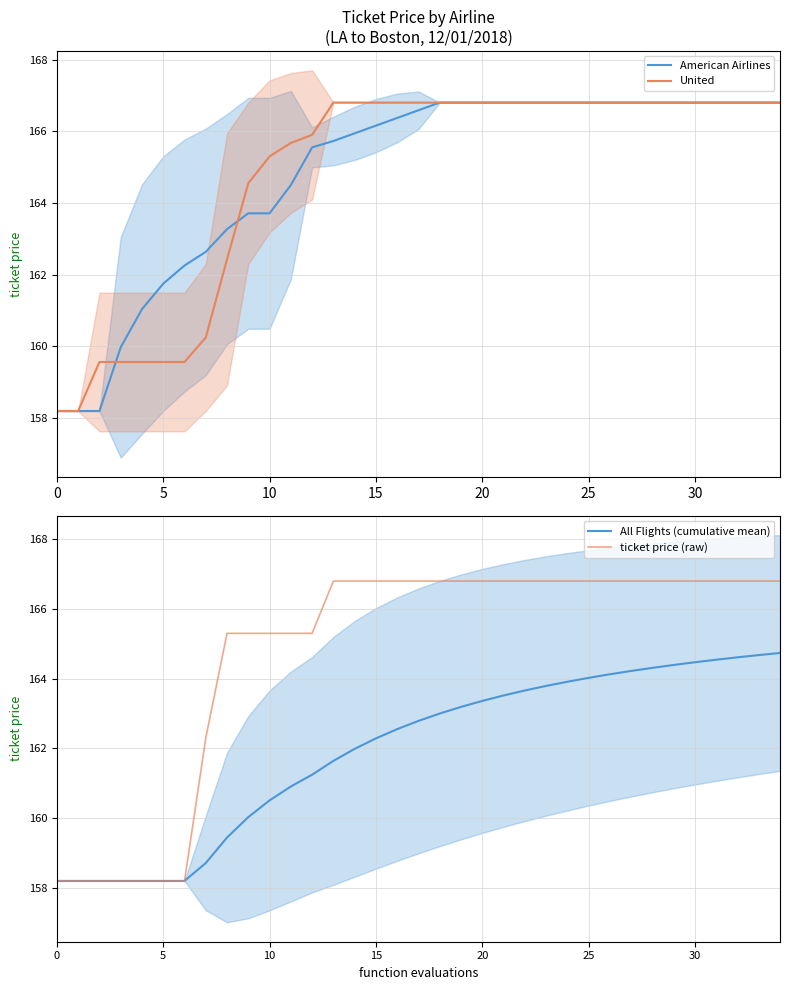

Rank the series at 24 from highest to lowest value.

United, ticket price (raw), American Airlines, All Flights (cumulative mean)